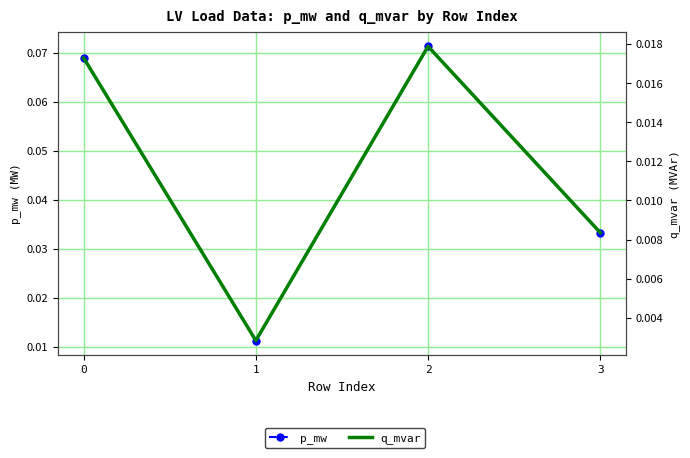

True or false: p_mw and q_mvar cross at least once.

False